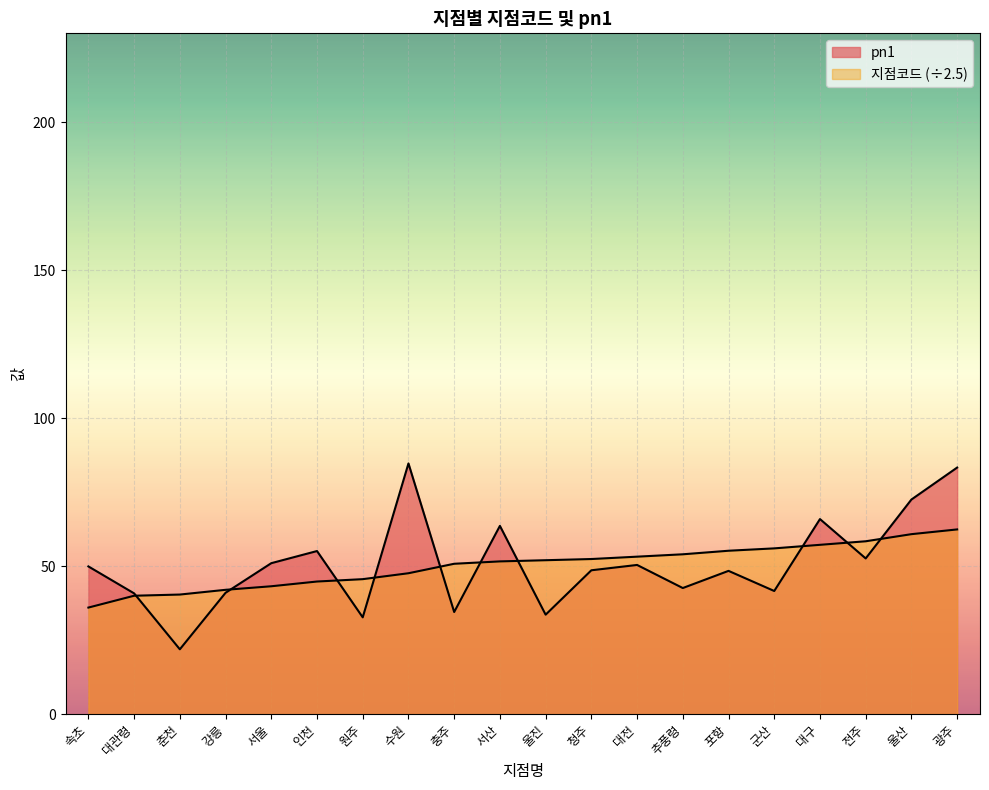

Where is the first local minimum for pn1?

춘천